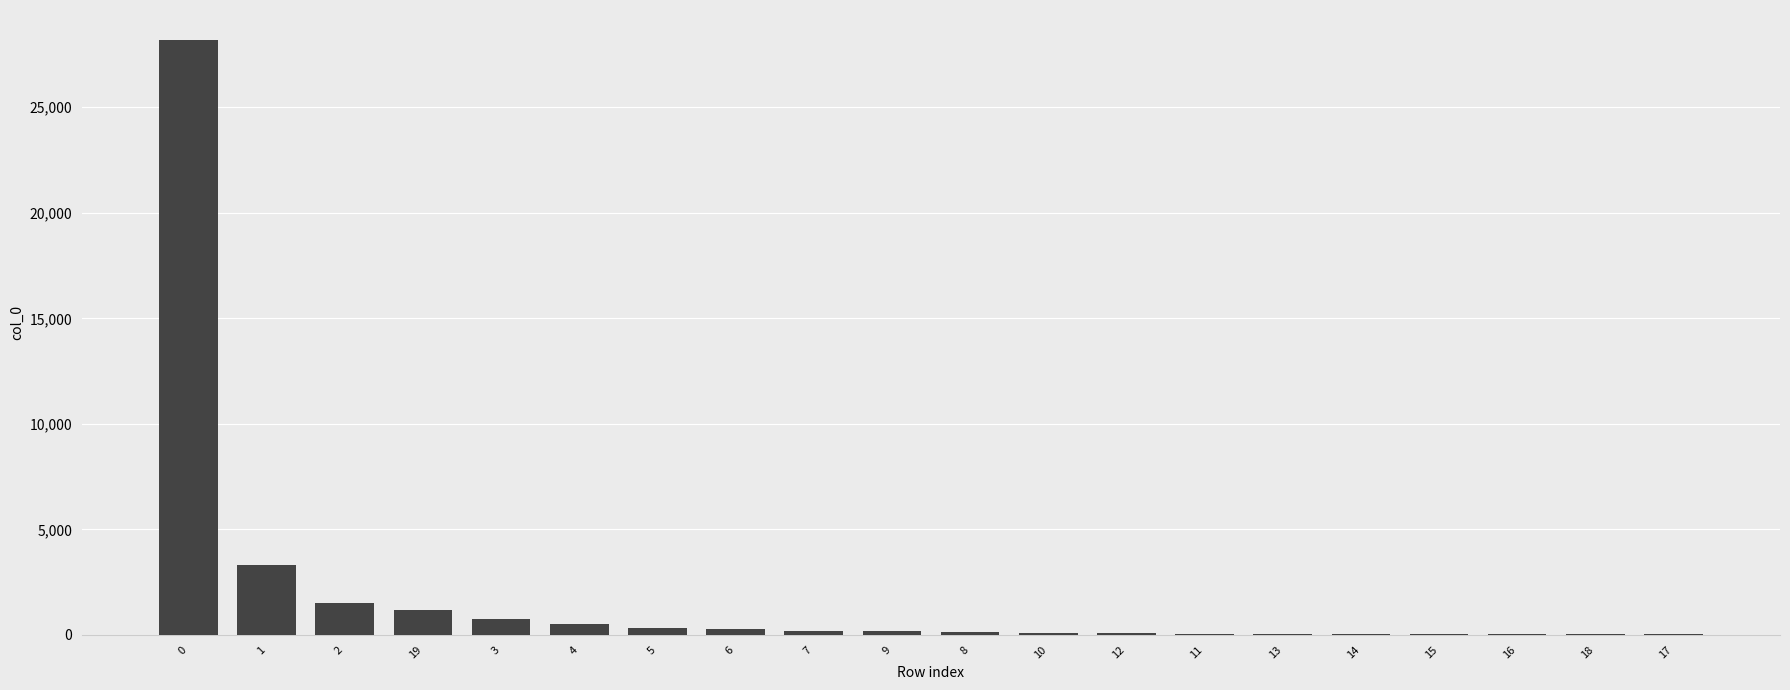

What is the ratio of the value at 2 to the value at 0?

0.1